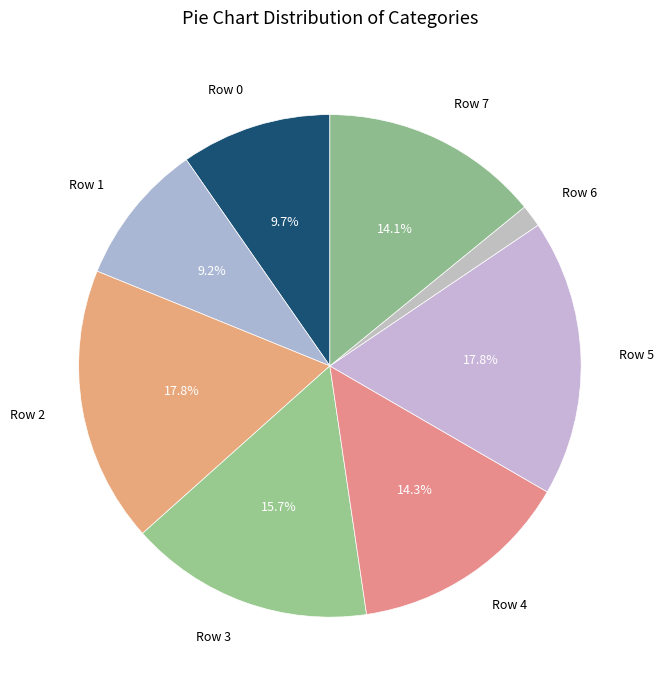

What percentage is the Row 0 slice, to the nearest percent?

10%